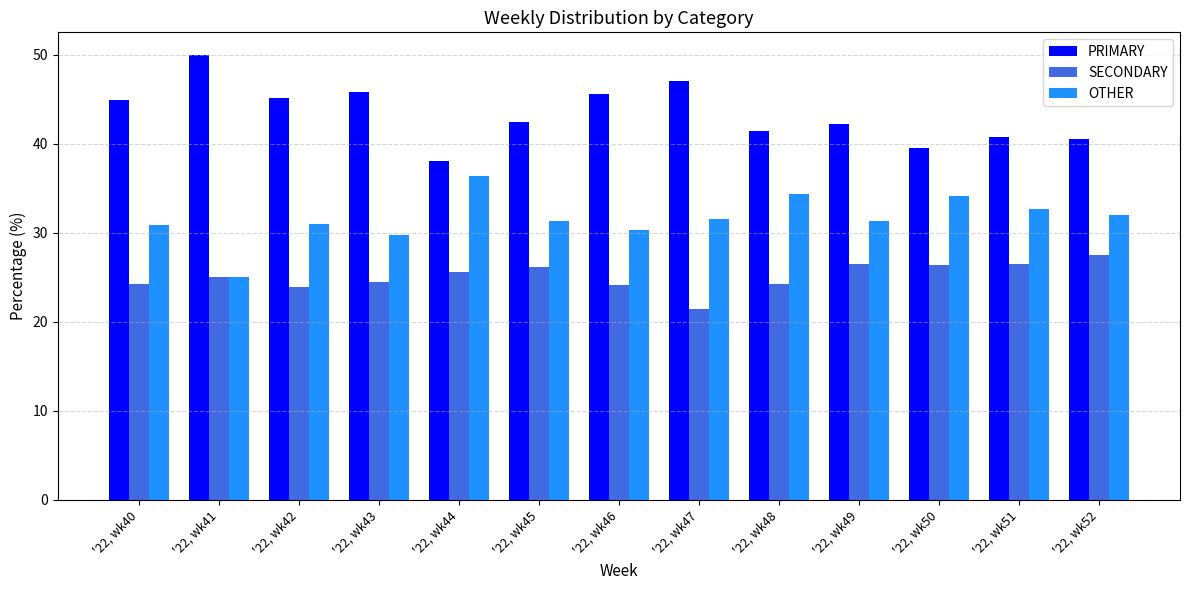

How many distinct data groups are displayed?

3